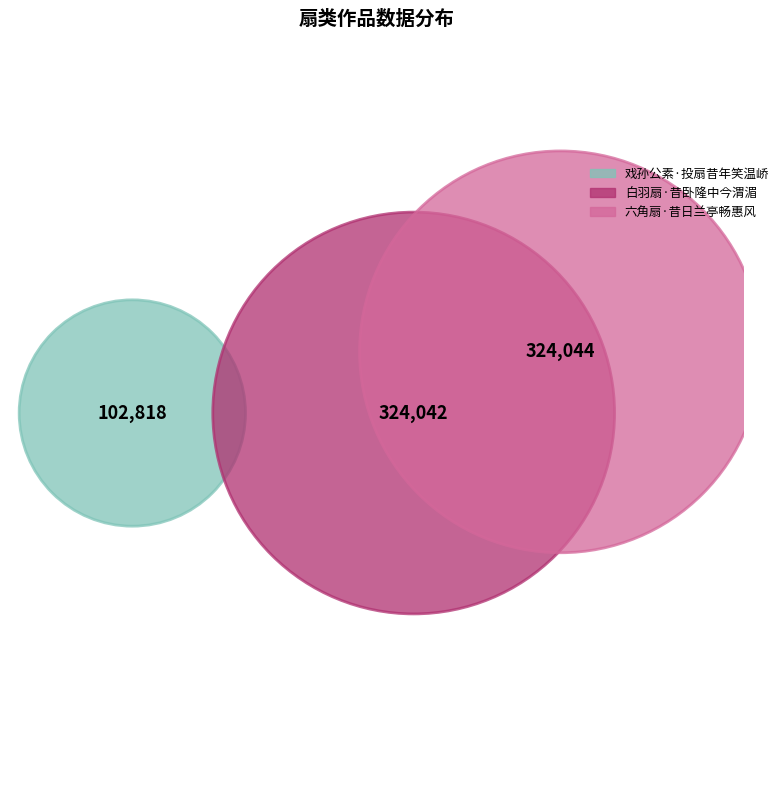

Rank the categories by value from lowest to highest.

戏孙公素·投扇昔年笑温峤, 白羽扇·昔卧隆中今渭湄, 六角扇·昔日兰亭畅惠风